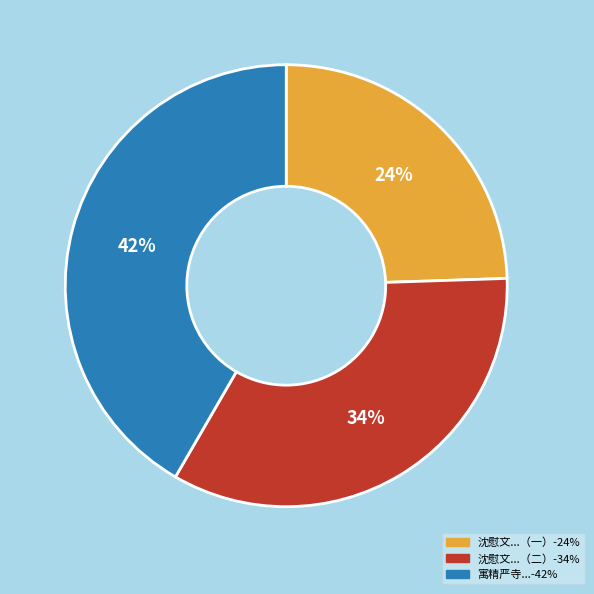

Which category has the biggest portion of the pie?

寓精严寺...-42%